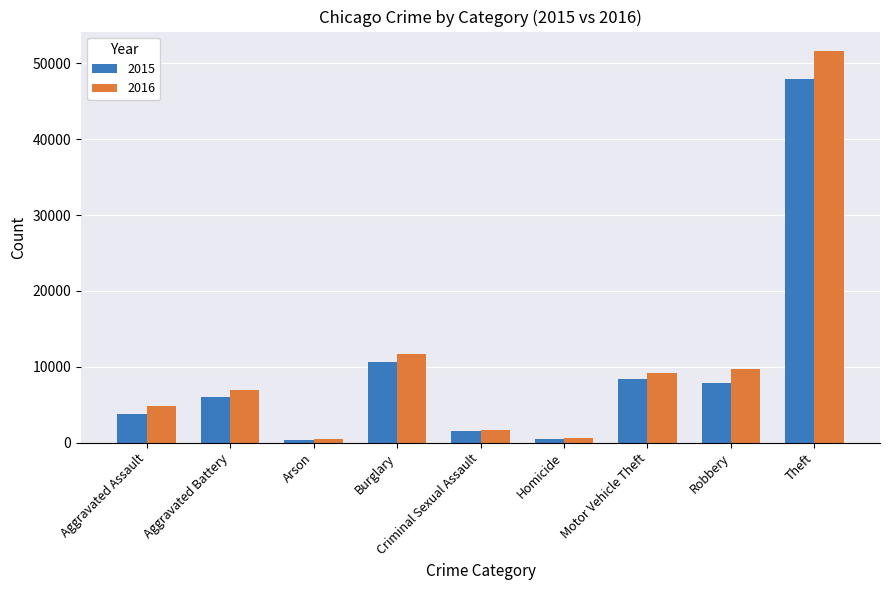

Where is 2016 nearest to the value 26036?

Burglary